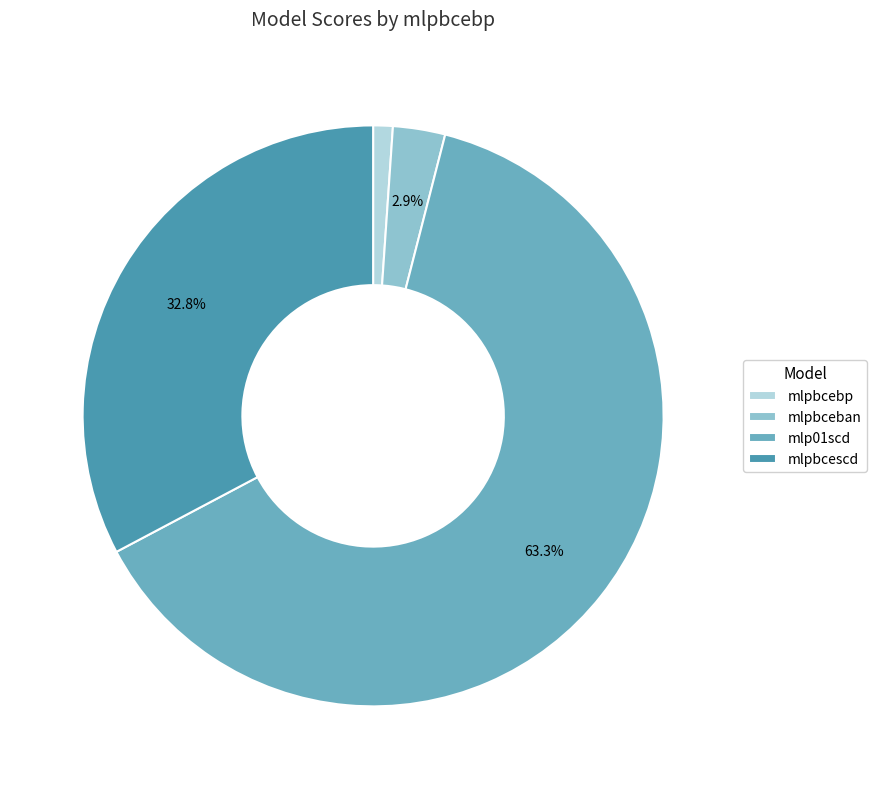

What percentage is the mlpbceban slice, to the nearest percent?

3%